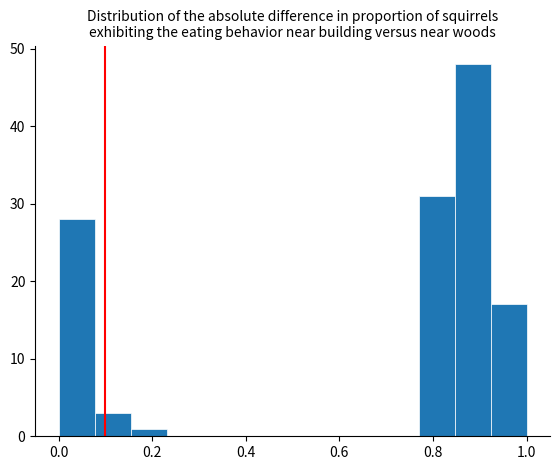

Around what value on the x-axis is the tallest bar? Give the approximate position of its centre, as read against the axis.

0.88